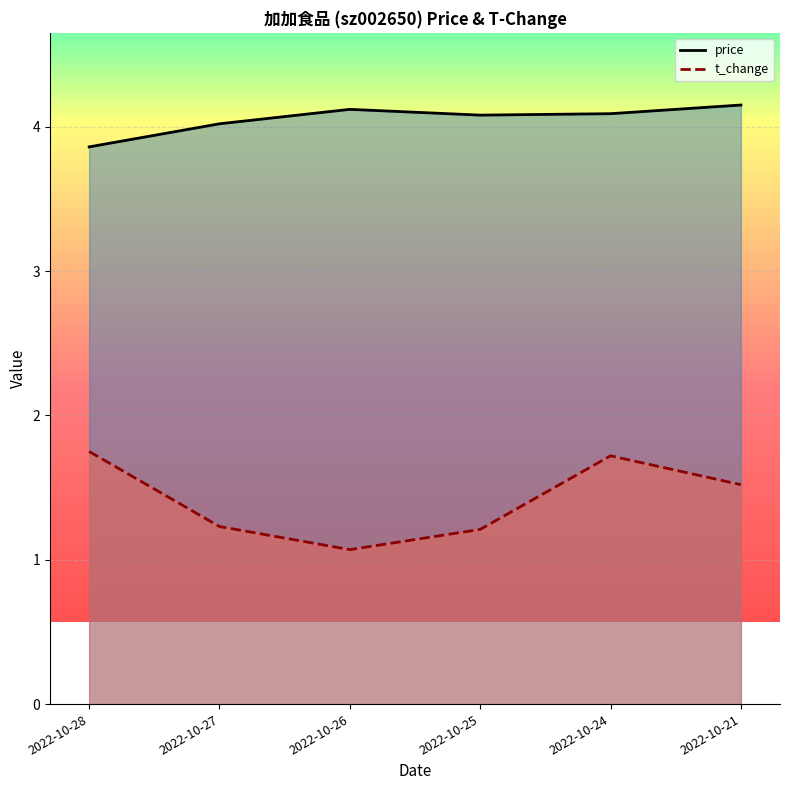

Read the t_change value at 2022-10-26.

1.1